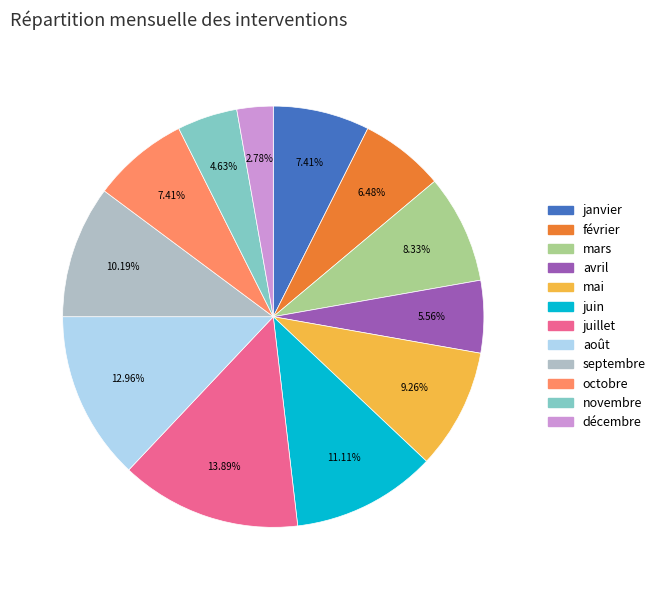

To the nearest percent, what portion does mai represent?

9%